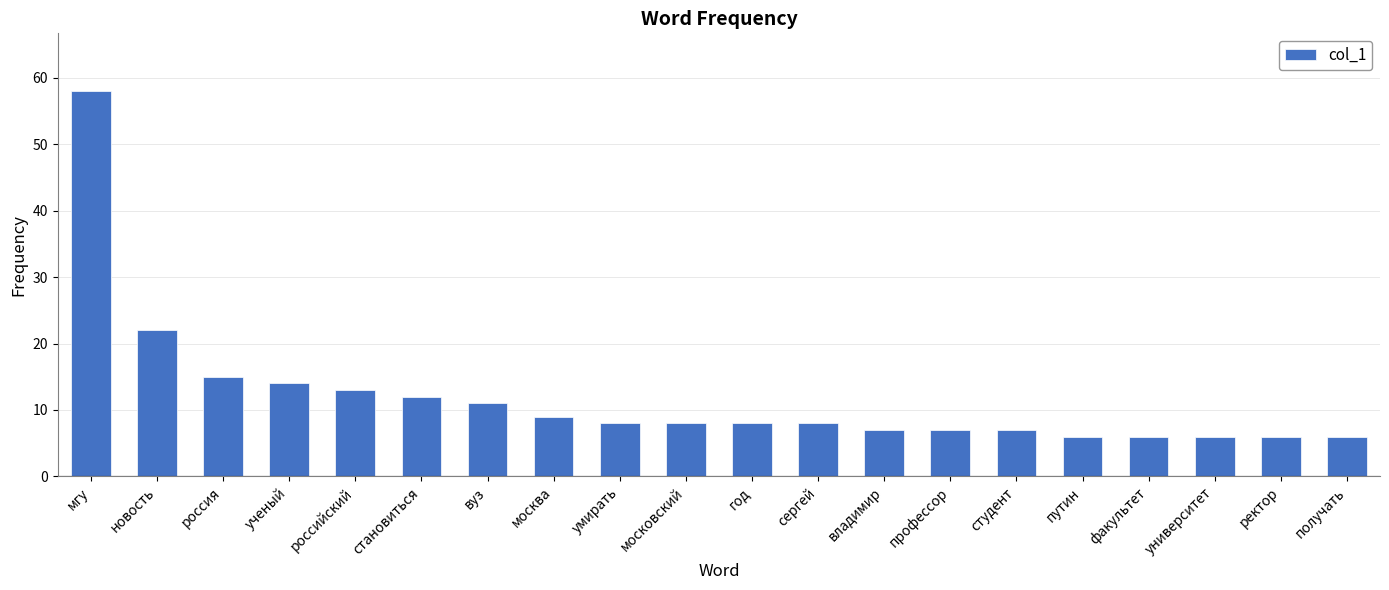

Where does the data first go above 8?

мгу